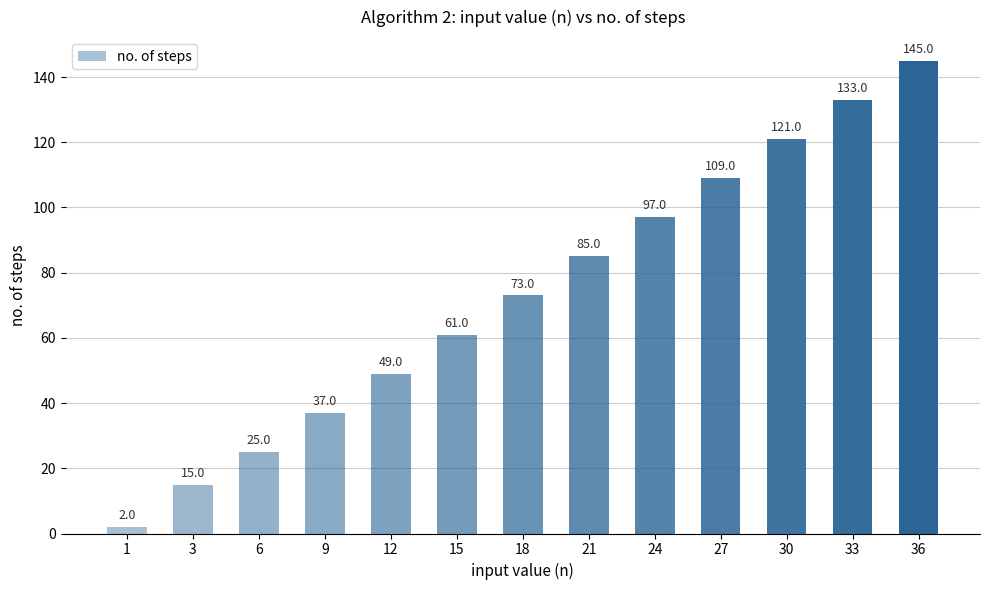

Does the chart contain stacked bars?

No